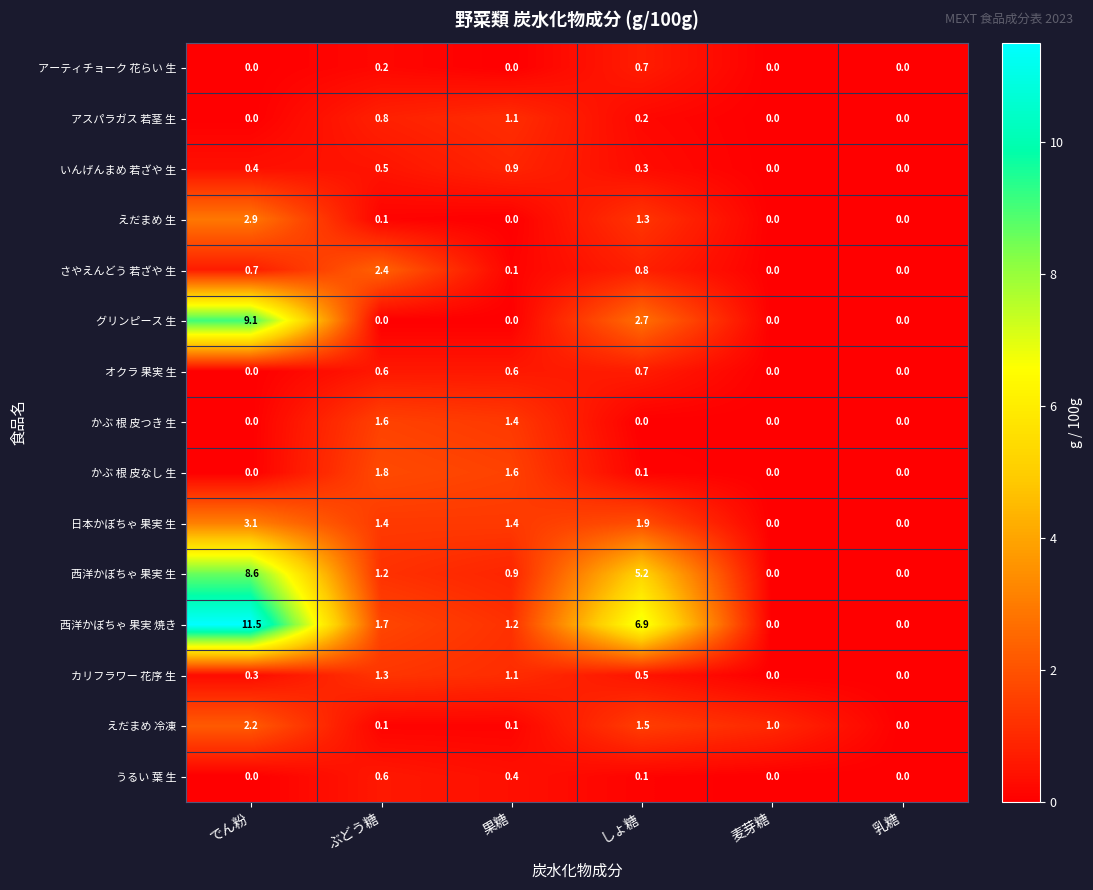

What is the difference between the maximum and minimum values in the 日本かぼちゃ 果実 生 series?

3.1